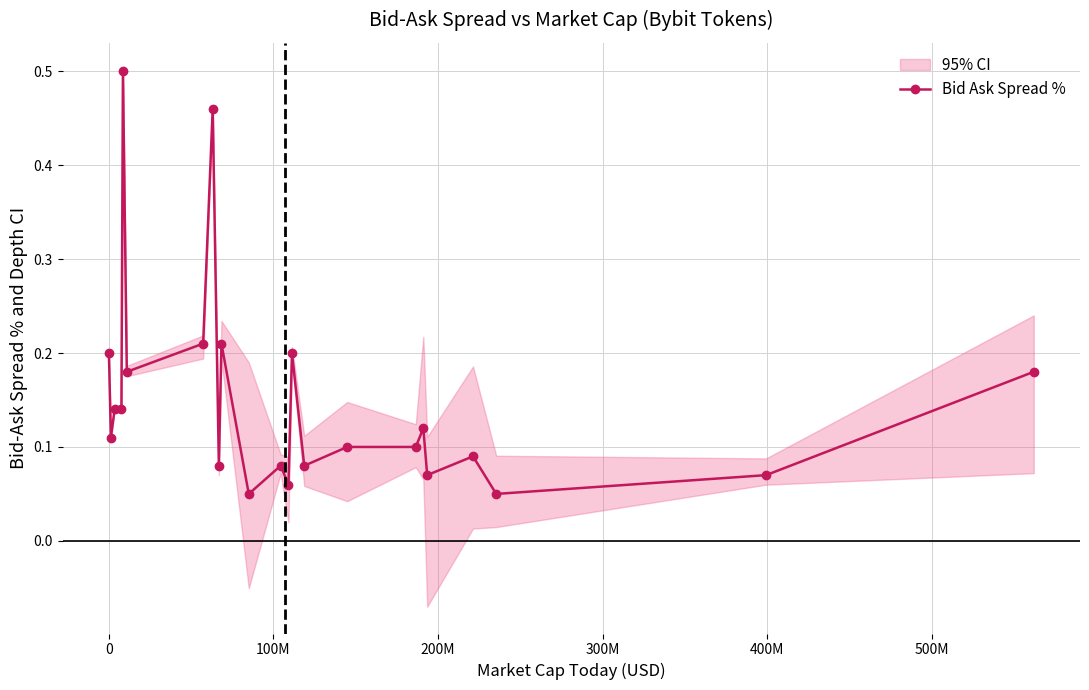

Count the Bid Ask Spread % values in the range 0 to 1.

23